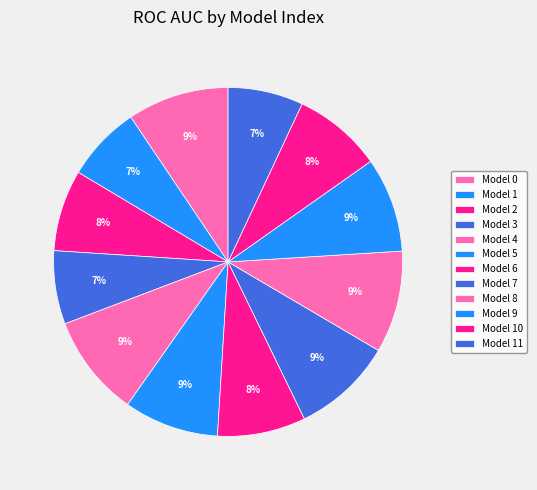

Count the number of slices in the pie.

12